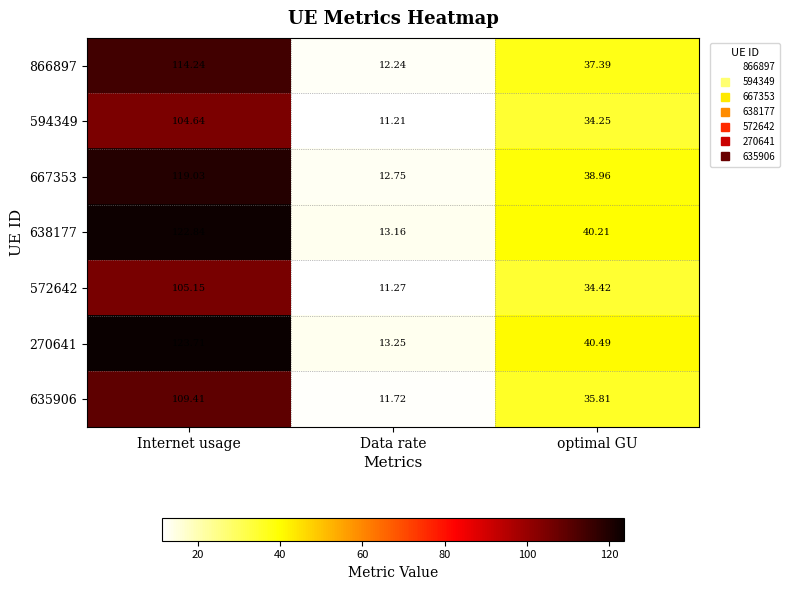

At which label does 638177 reach its peak?

Internet usage